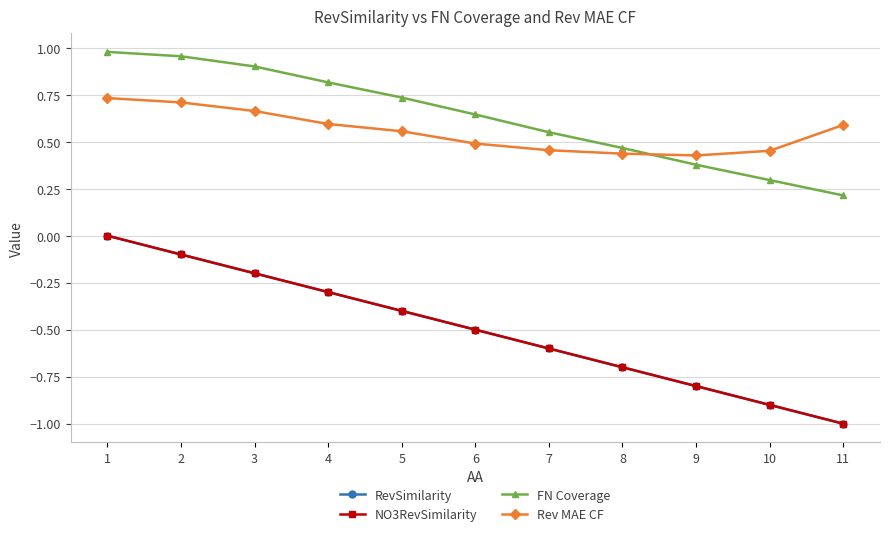

Which category has the lowest value in the Rev MAE CF series?

9